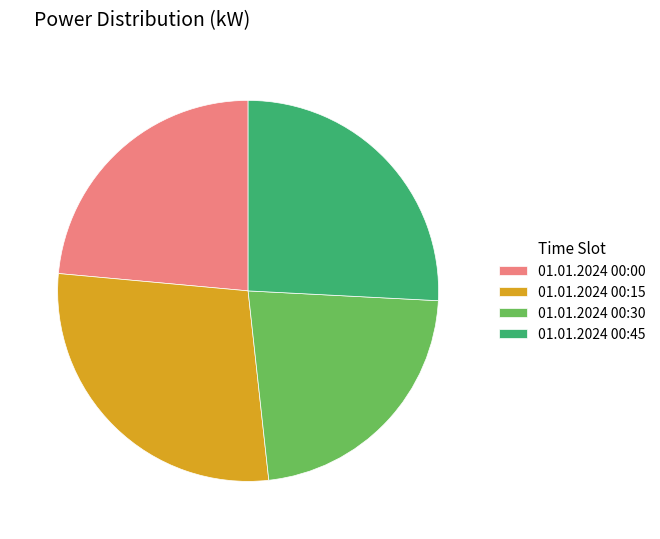

How many segments does this pie chart have?

4